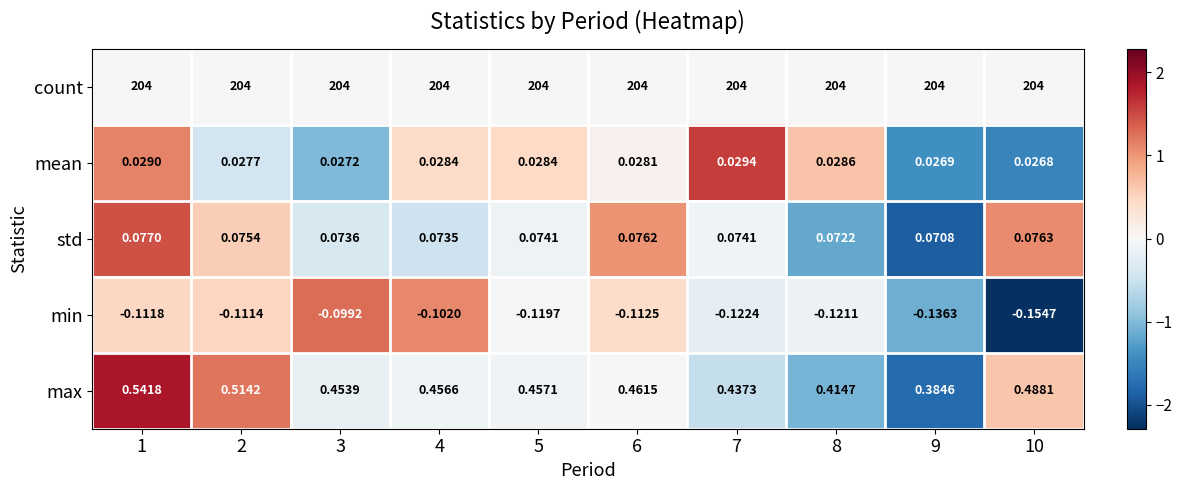

Is the value of max at 5 greater than the value of min at 3?

Yes